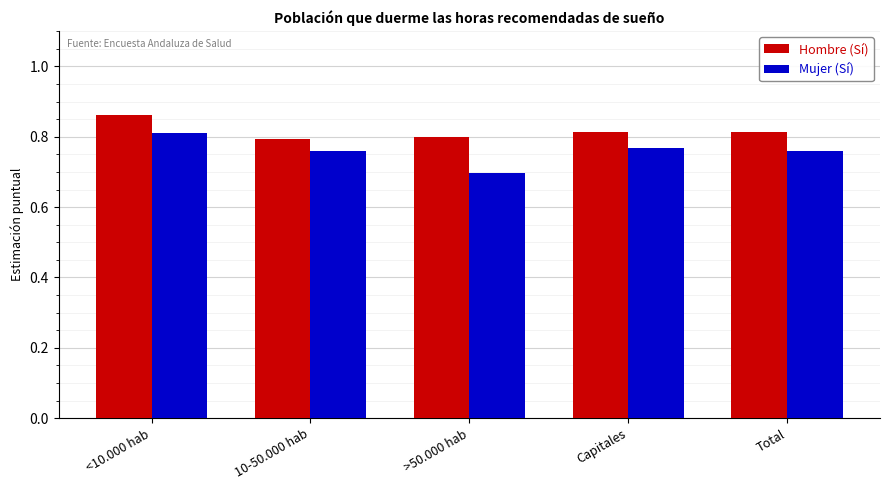

How many groups of bars are there?

5